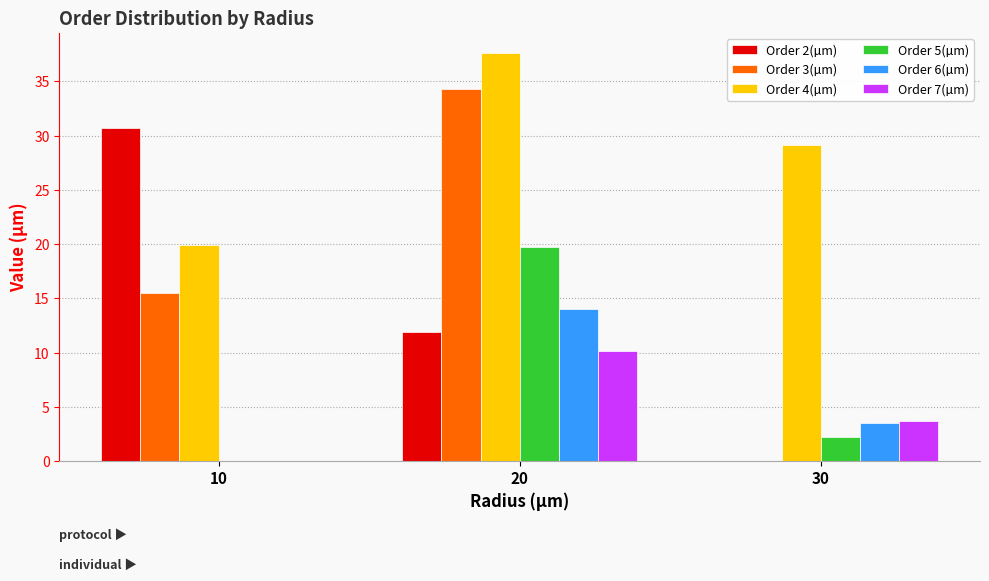

What is the approximate value of Order 6(µm) at 20?

14.0